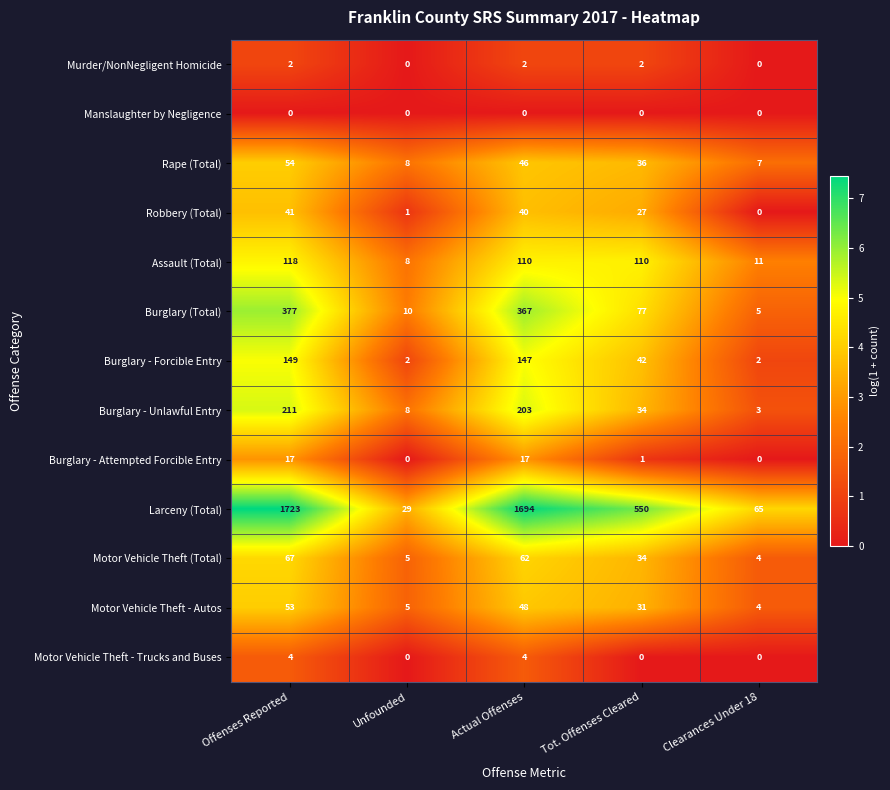

How many positive values does the Murder/NonNegligent Homicide series have?

3